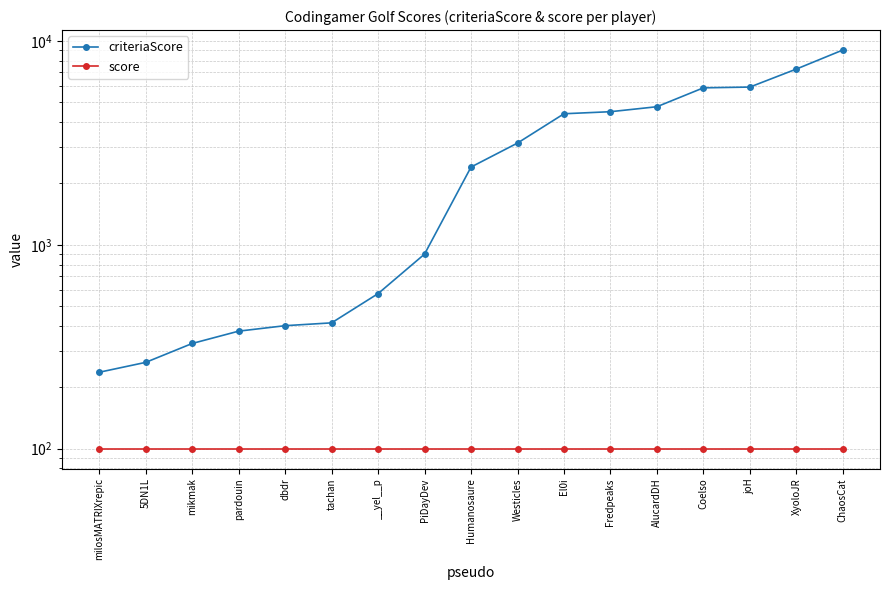

Reading left to right, extract all data points from this chart.

criteriaScore: 237	265	328	377	401	414	576	900	2405	3153	4390	4493	4753	5883	5934	7272	9017
score: 100	100	100	100	100	100	100	100	100	100	100	100	100	100	100	100	100